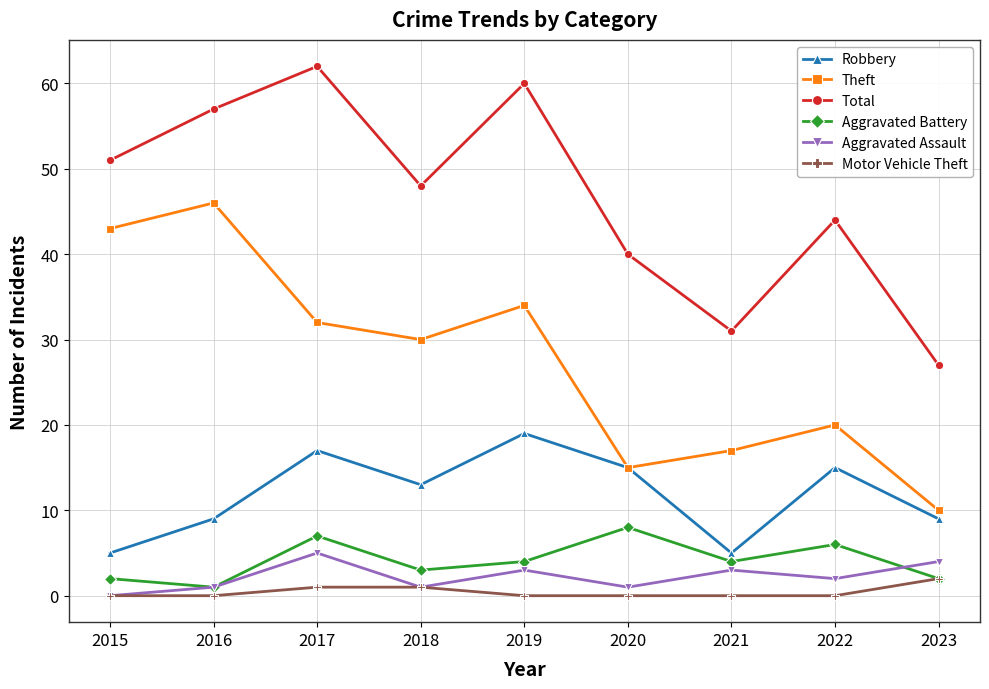

List the series in order of their peak value, lowest first.

Motor Vehicle Theft, Aggravated Assault, Aggravated Battery, Robbery, Theft, Total